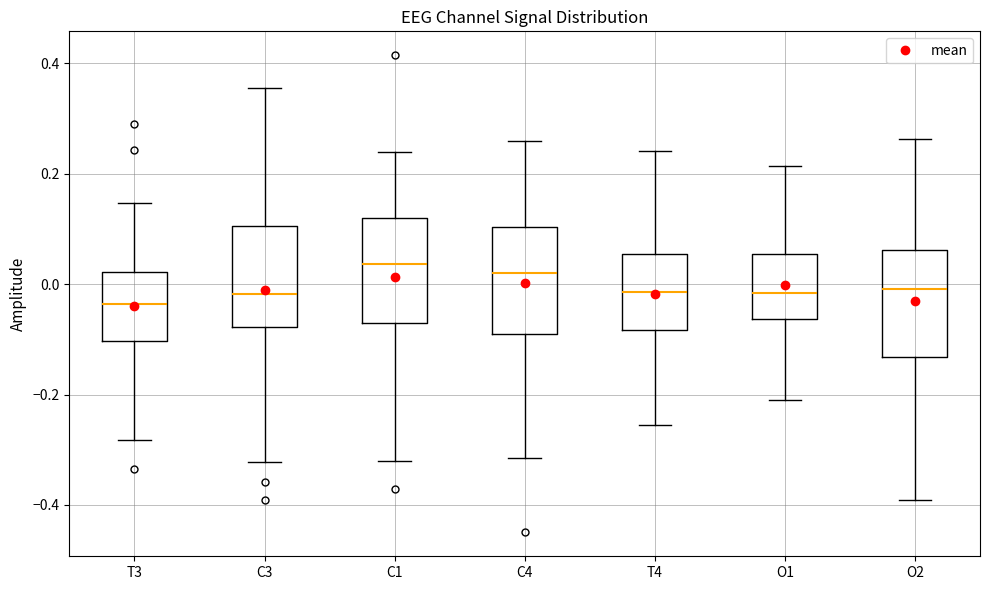

Reading left to right, read every box against the y-axis: the position of its median line, the range the box covers, and the ends of its whiskers. The values are not printed on the chart, so give them approximately, as read against the axis.

T3: median -0.04, box -0.10 to 0.02, whiskers -0.28 to 0.14
C3: median -0.02, box -0.08 to 0.10, whiskers -0.32 to 0.36
C1: median 0.04, box -0.06 to 0.12, whiskers -0.32 to 0.24
C4: median 0.02, box -0.08 to 0.10, whiskers -0.32 to 0.26
T4: median -0.02, box -0.08 to 0.06, whiskers -0.26 to 0.24
O1: median -0.02, box -0.06 to 0.06, whiskers -0.20 to 0.22
O2: median 0.00, box -0.14 to 0.06, whiskers -0.40 to 0.26